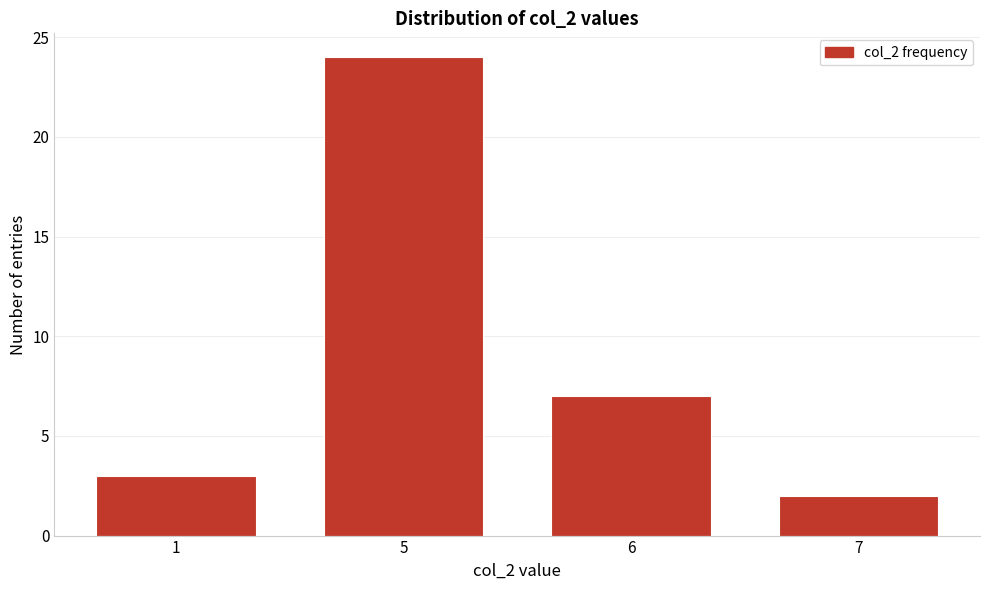

Reading left to right, what are all the values shown in this chart?

3	24	7	2